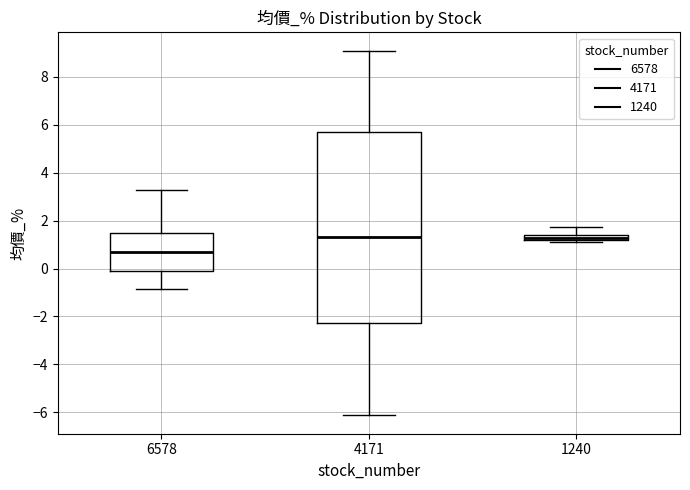

Where does the lower whisker of the box at x = 6578 end on the y-axis? The values are not printed on the chart, so give them approximately, as read against the axis.

-0.8